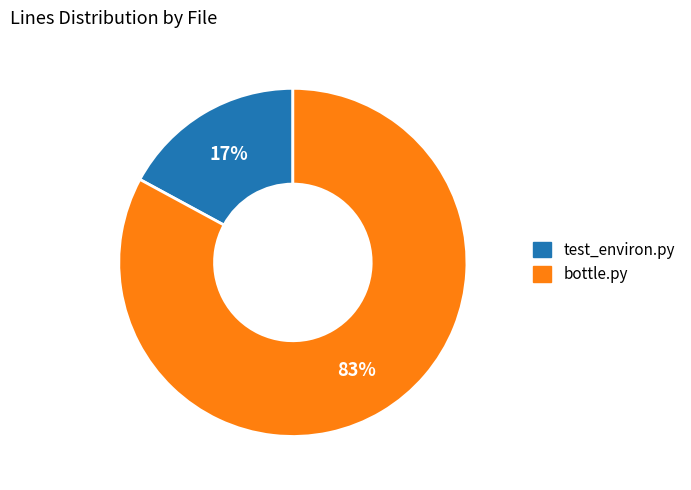

What percentage is the test_environ.py slice, to the nearest percent?

17%